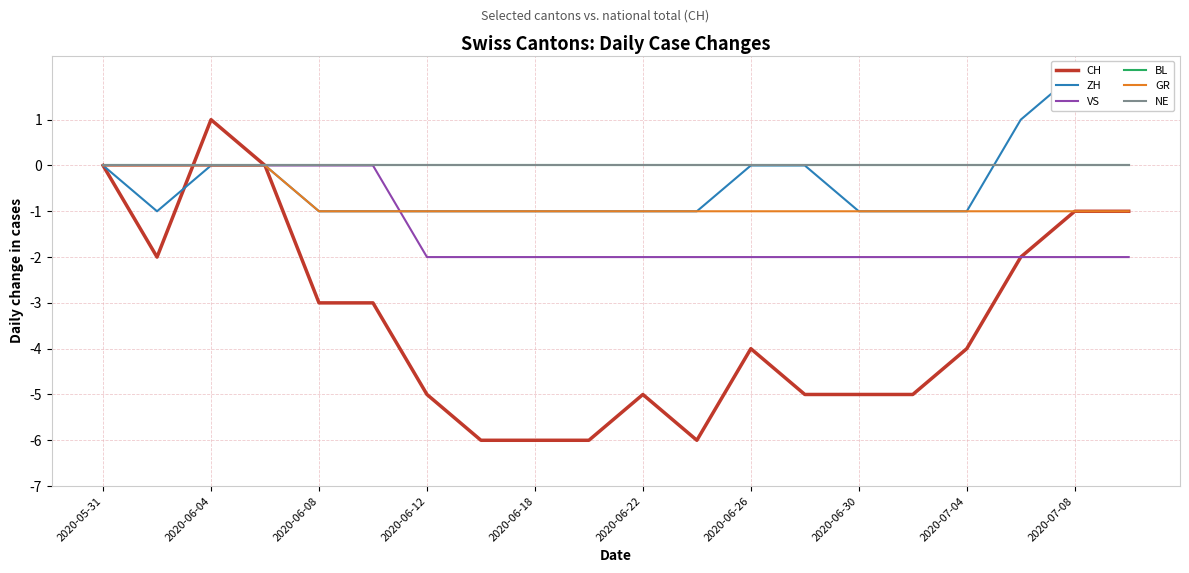

At 11, list the series in order from smallest to largest.

CH, VS, ZH, GR, BL, NE